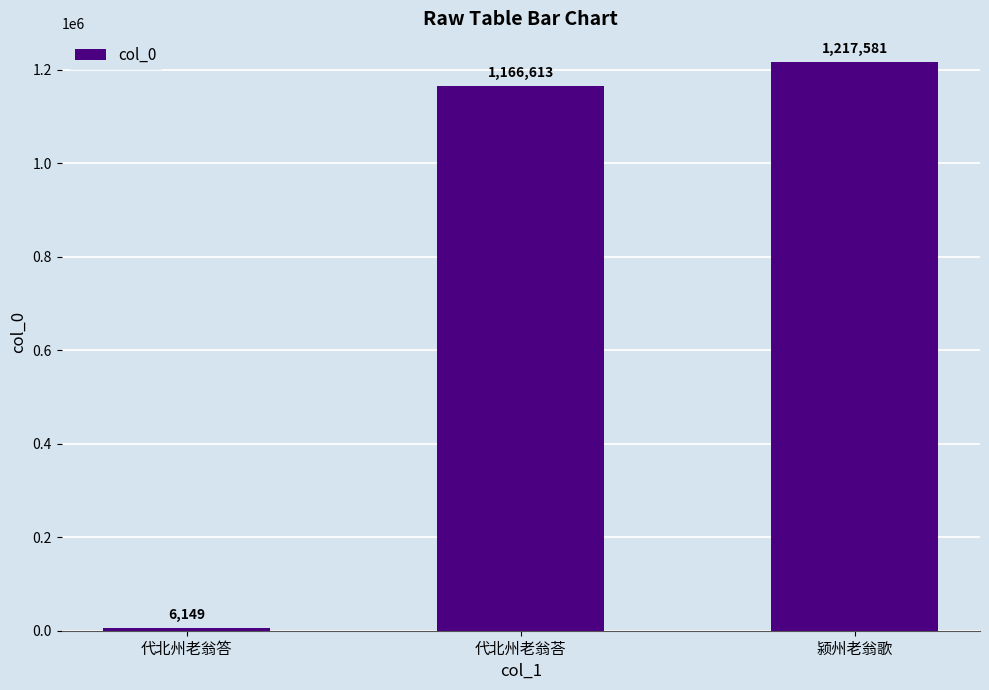

What is the label of the 2nd bar from the left?

代北州老翁荅